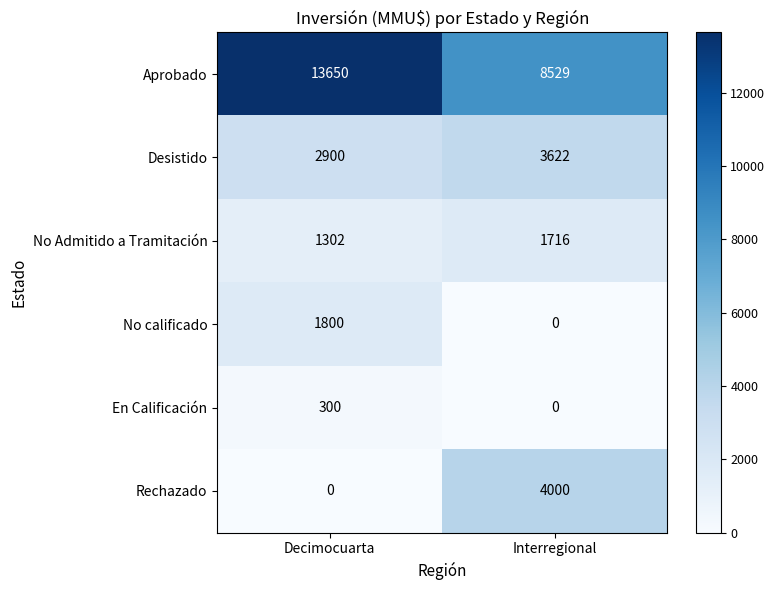

What is the average value of the No Admitido a Tramitación series?

1509